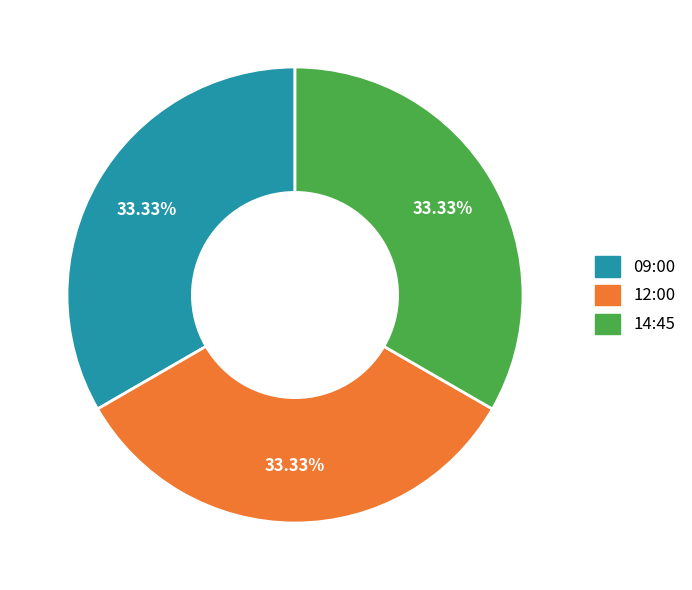

Count the number of slices in the pie.

3